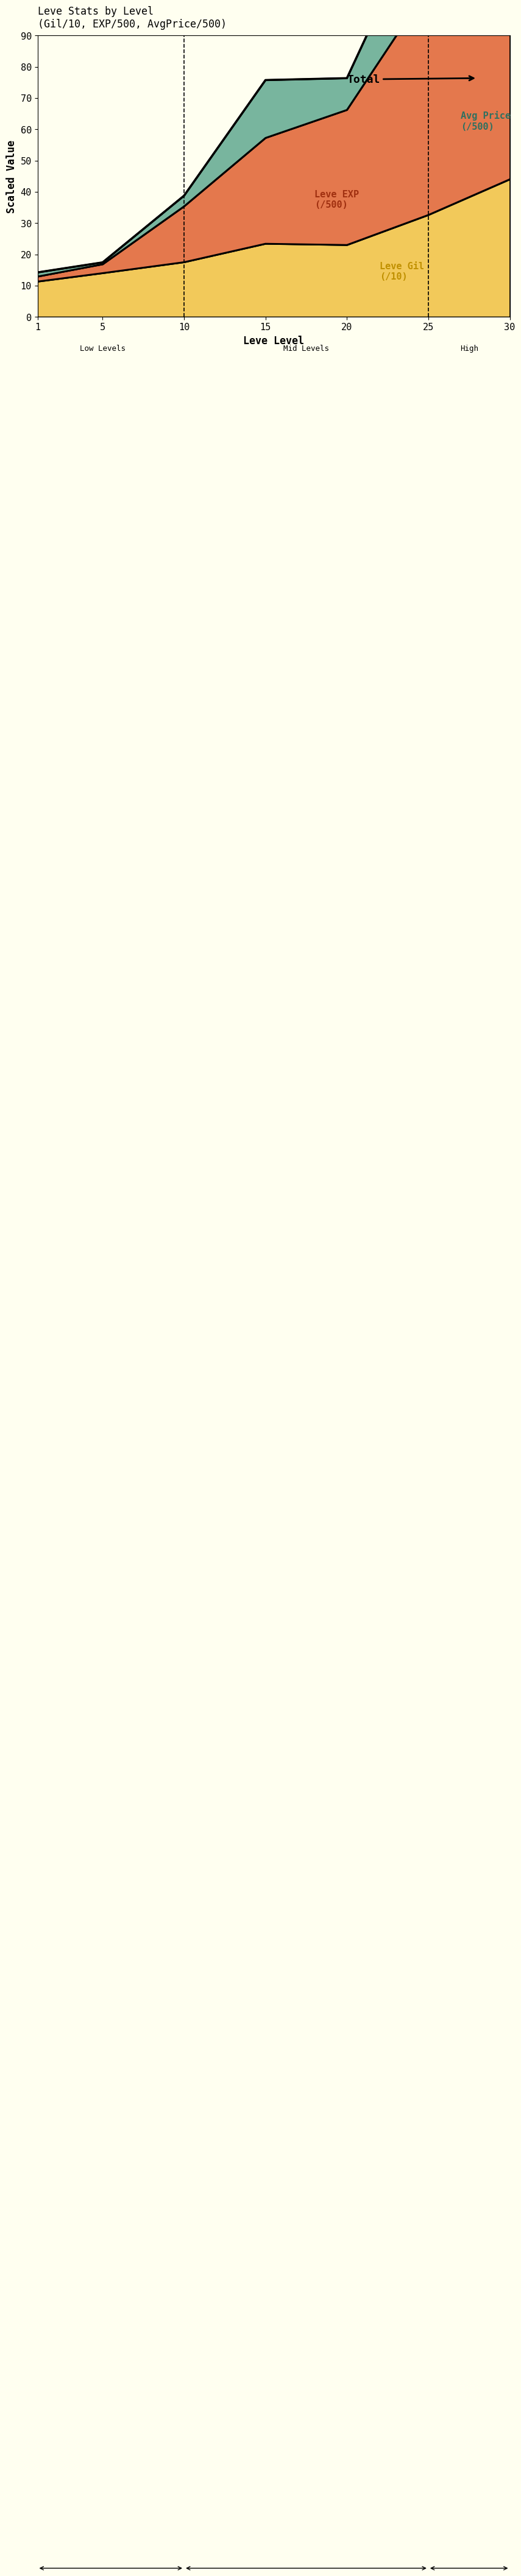

True or false: the data shows 58.6 at 25.

False